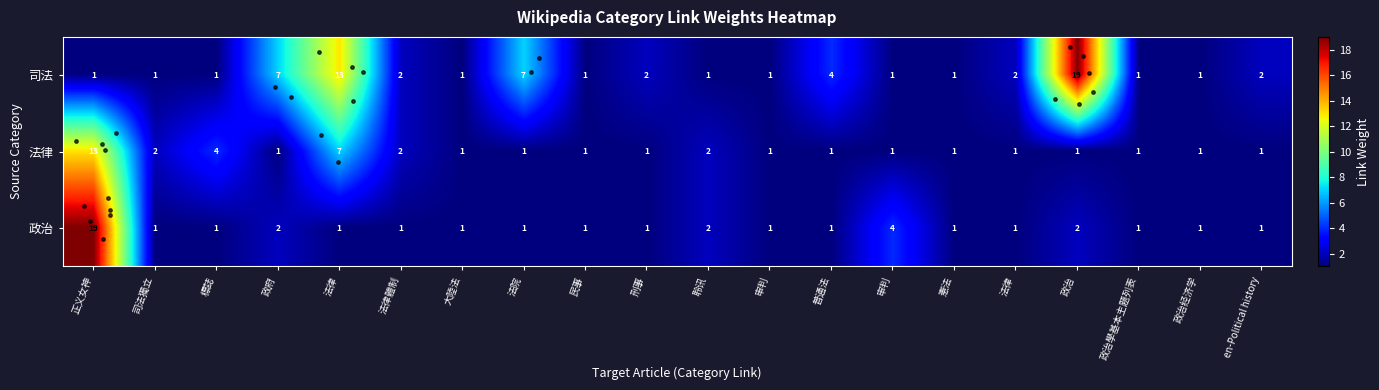

Which has a higher value, 正义女神 or 刑事?

刑事